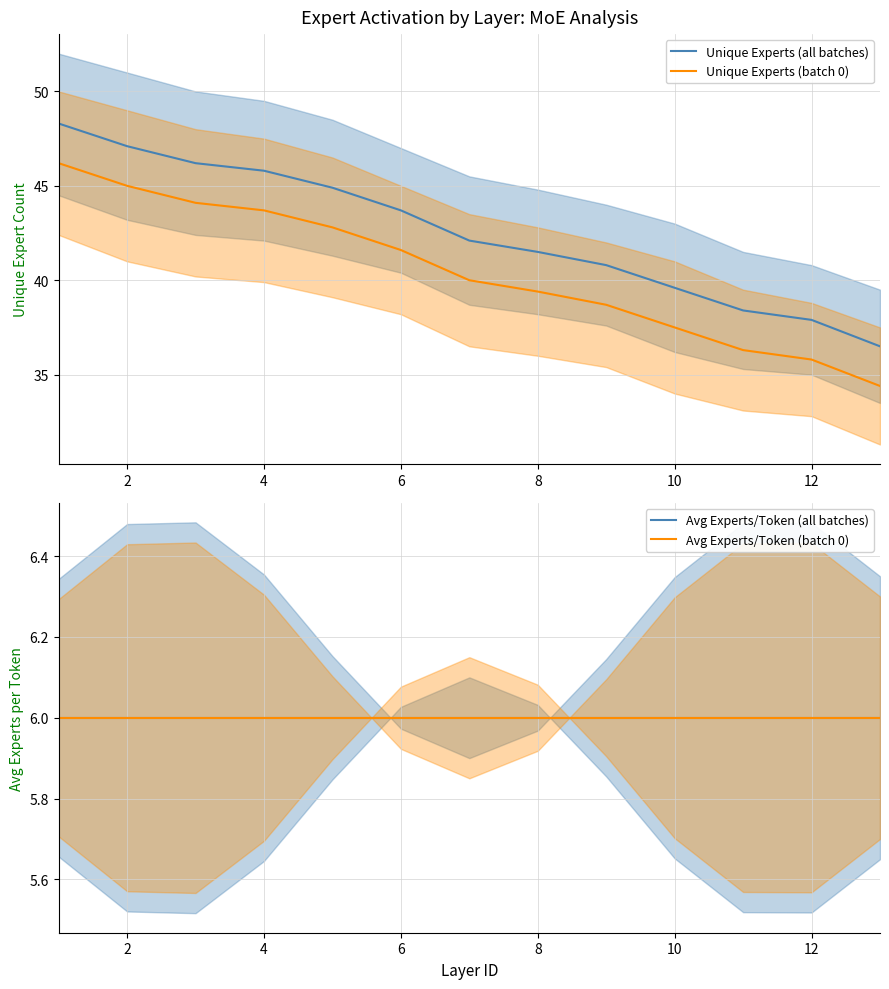

Is it true that Unique Experts (all batches) equals 52.6 at 10?

False